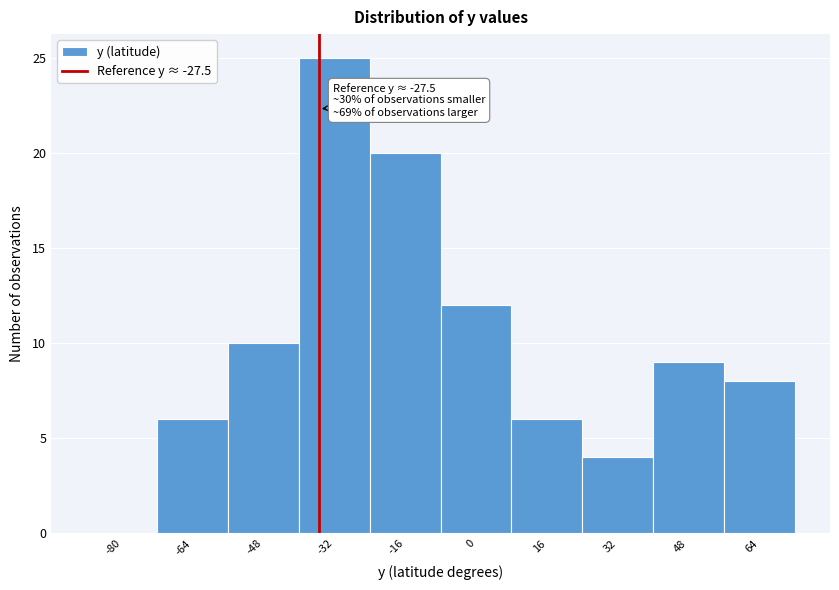

Reading right to left, list all the values displayed in this chart.

64=8	48=9	32=4	16=6	0=12	-16=20	-32=25	-48=10	-64=6	-80=0